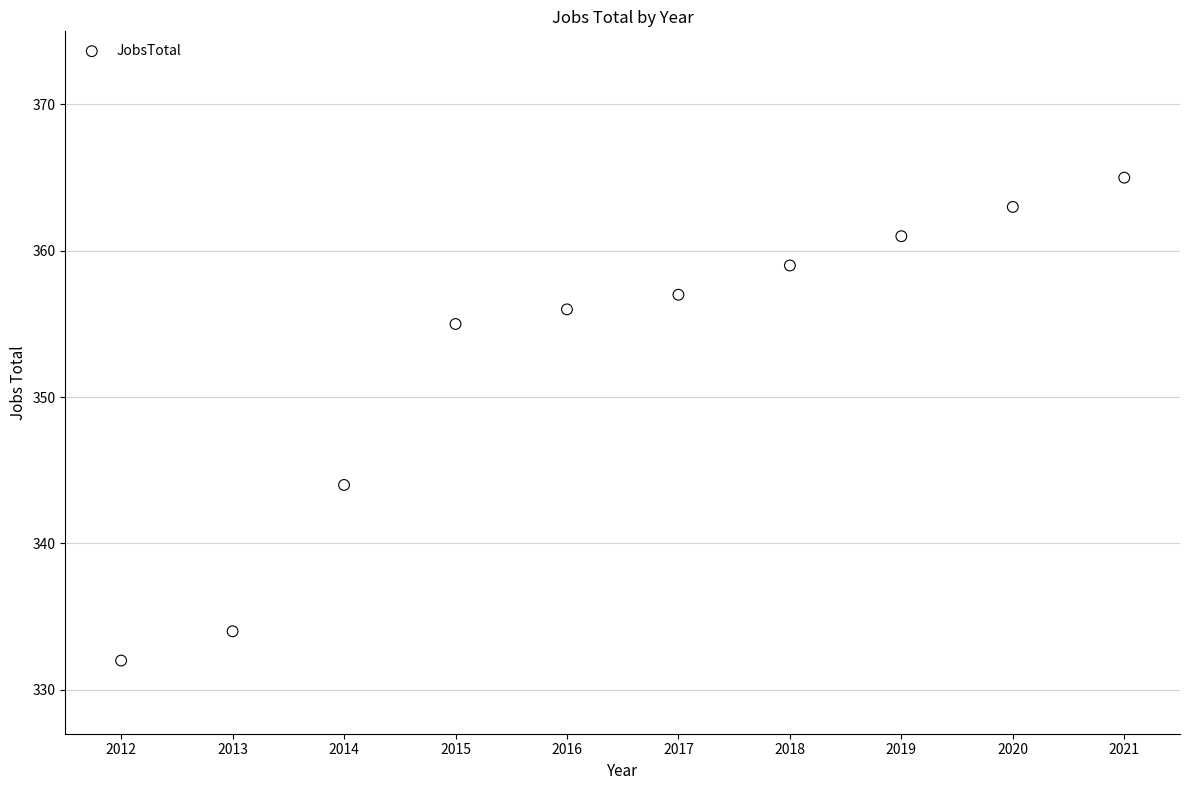

What is the average X value?

2016